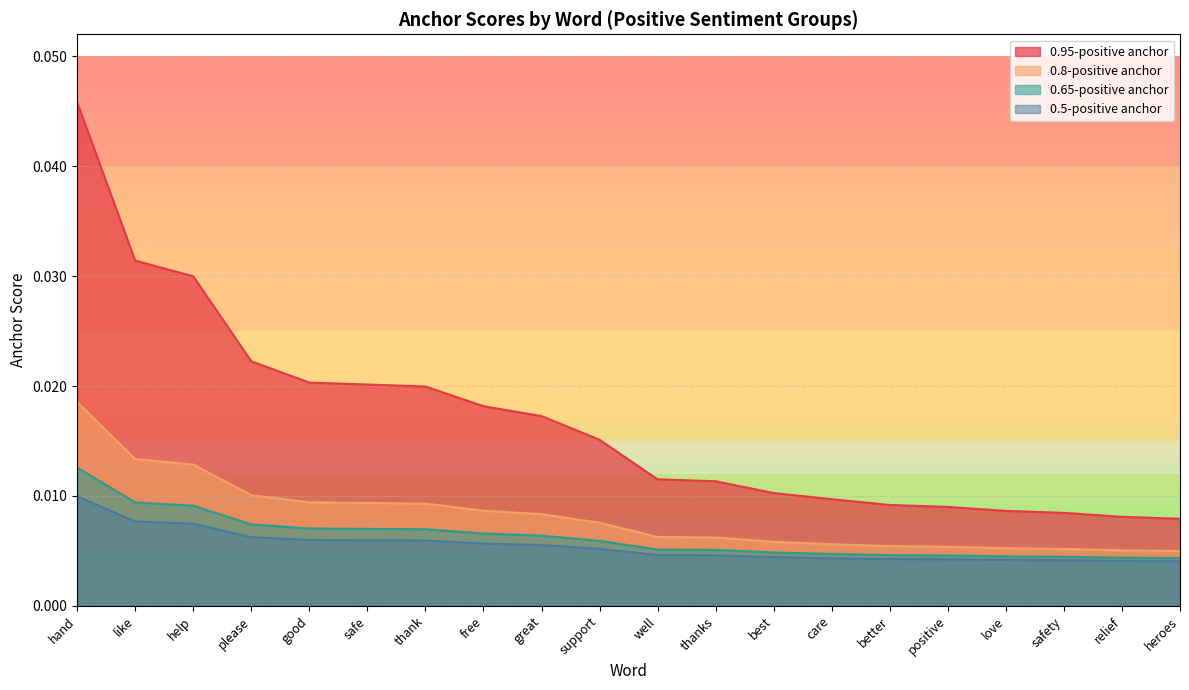

At how many categories does at least one series exceed 0?

20